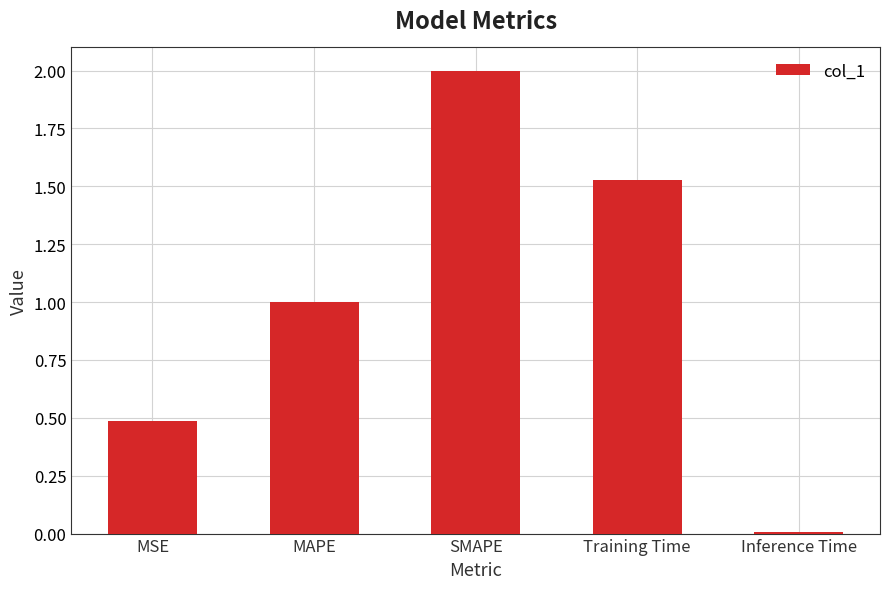

What is the sum of all values?

5.0